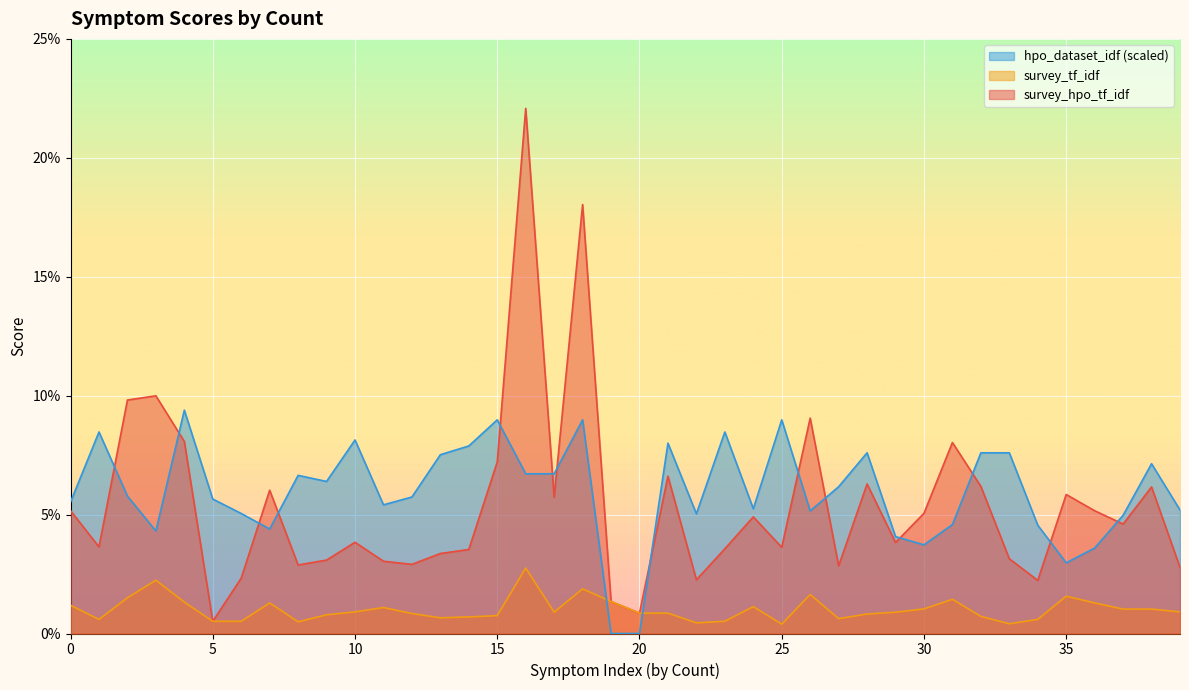

How many distinct data groups are displayed?

3